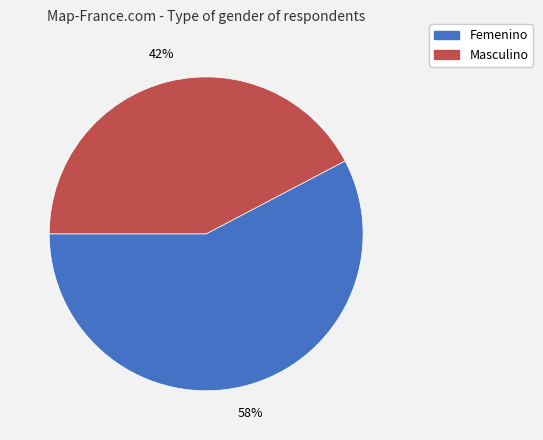

Rank the categories by value from highest to lowest.

Femenino, Masculino